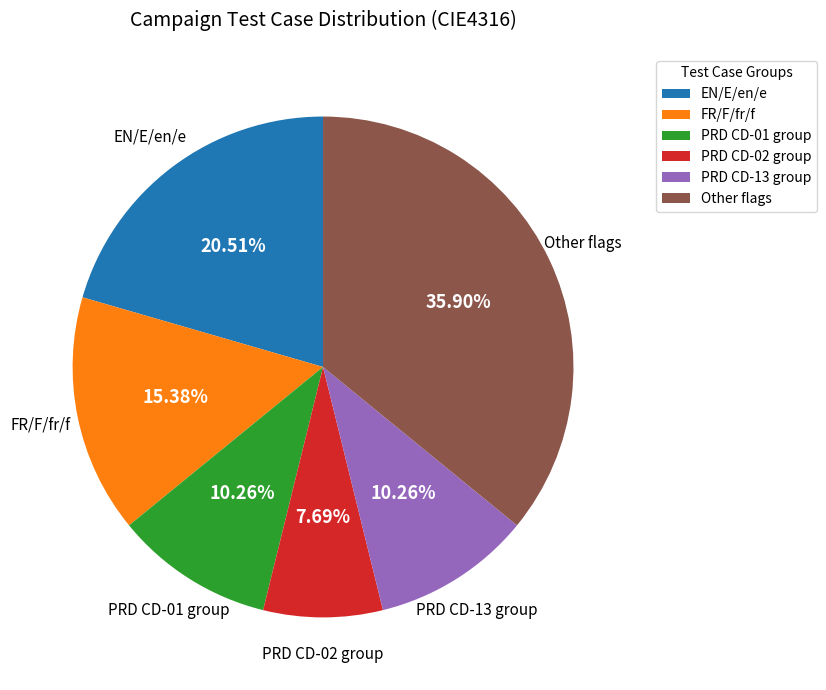

How many segments does this pie chart have?

6